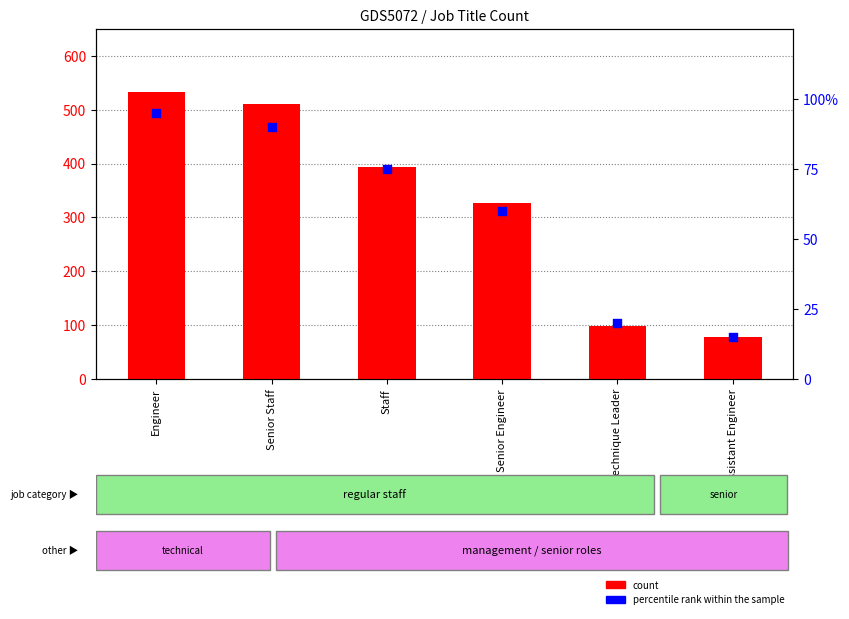

What is the total value across all series at Senior Staff?

600